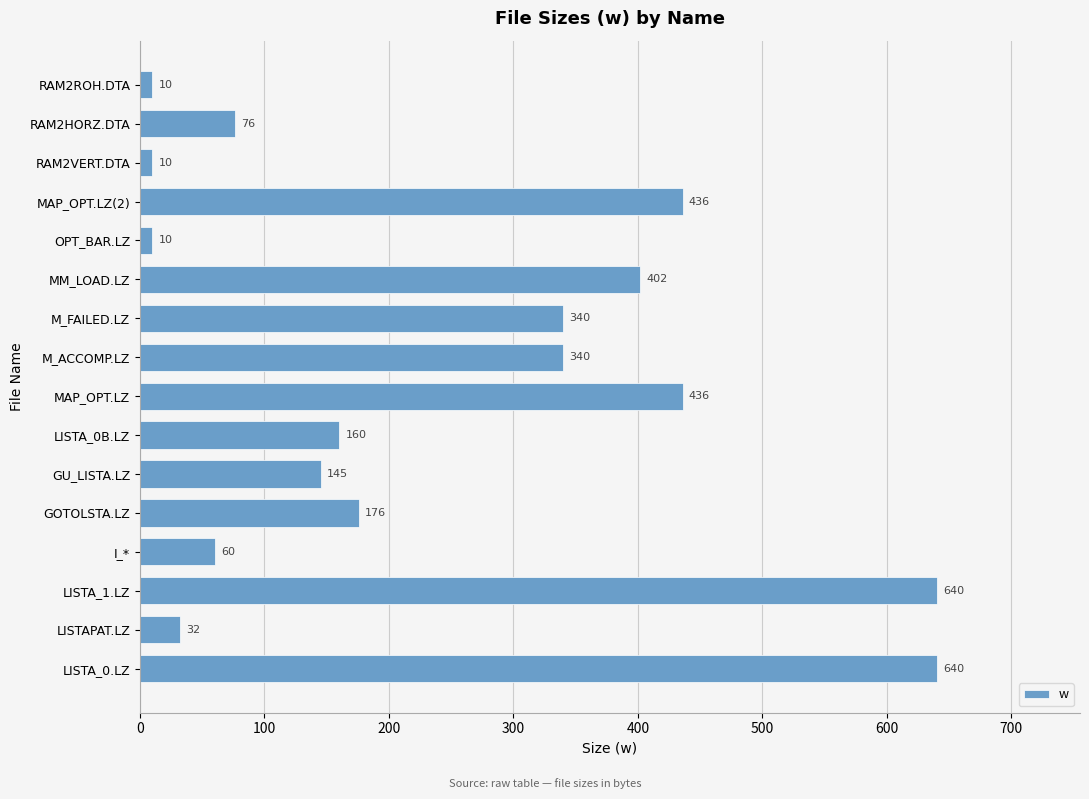

What is the average value?

245